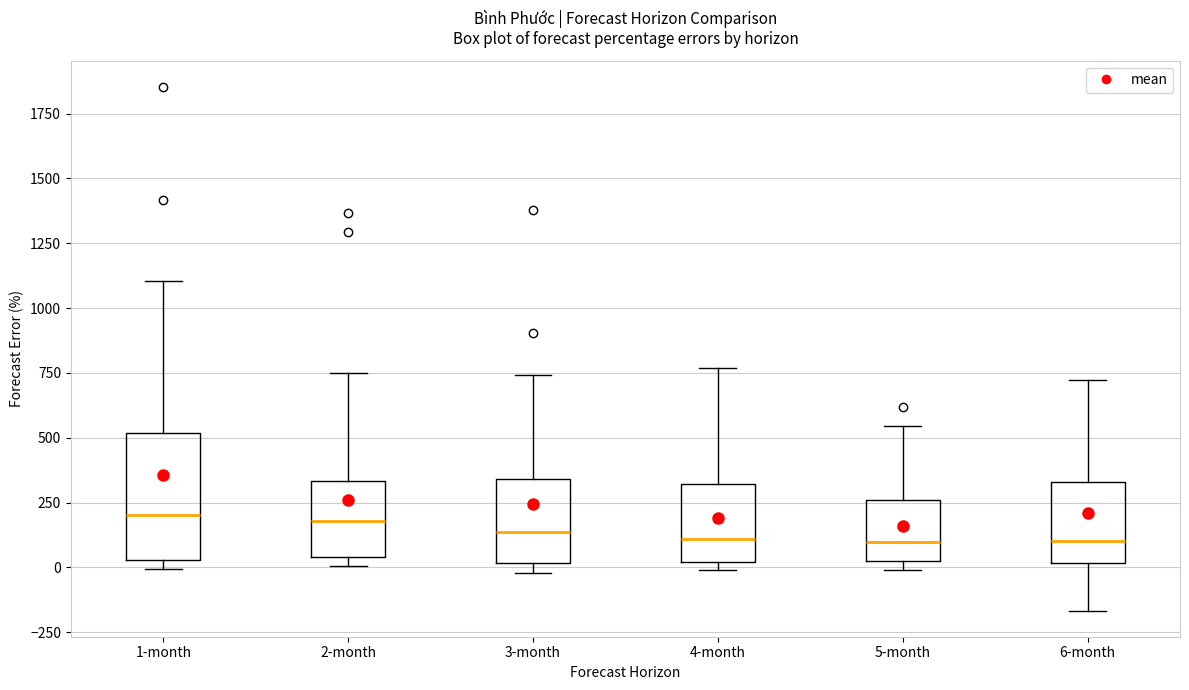

Reading left to right, transcribe this box plot: for each box, give where its median line is, the range the box spans, and where its two whiskers end, as read against the y-axis. The values are not printed on the chart, so give them approximately, as read against the axis.

1-month: median 200, box 50 to 500, whiskers 0 to 1100
2-month: median 200, box 50 to 350, whiskers 0 to 750
3-month: median 150, box 0 to 350, whiskers 0 (just below the box's lower edge) to 750
4-month: median 100, box 0 to 300, whiskers 0 (just below the box's lower edge) to 750
5-month: median 100, box 50 to 250, whiskers 0 to 550
6-month: median 100, box 0 to 350, whiskers -150 to 700